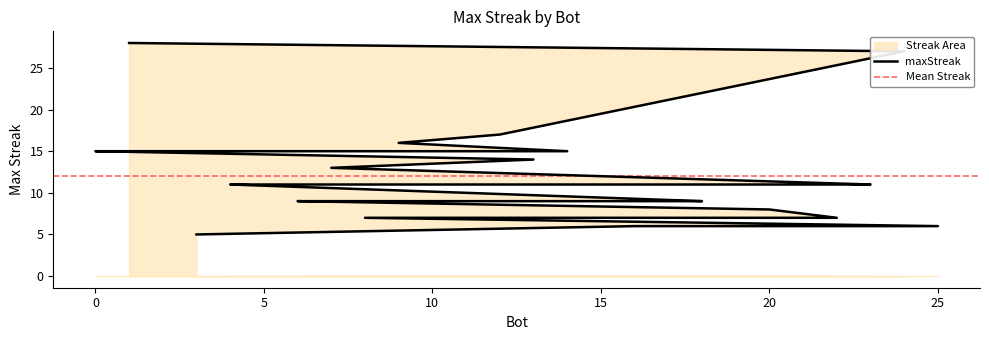

Does the chart display data point markers on the line(s)?

No